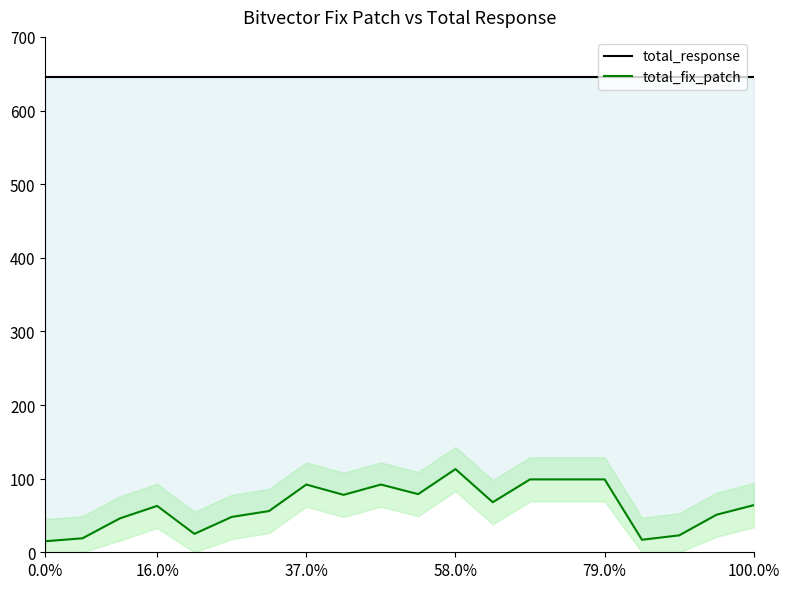

True or false: total_response and total_fix_patch cross at least once.

False